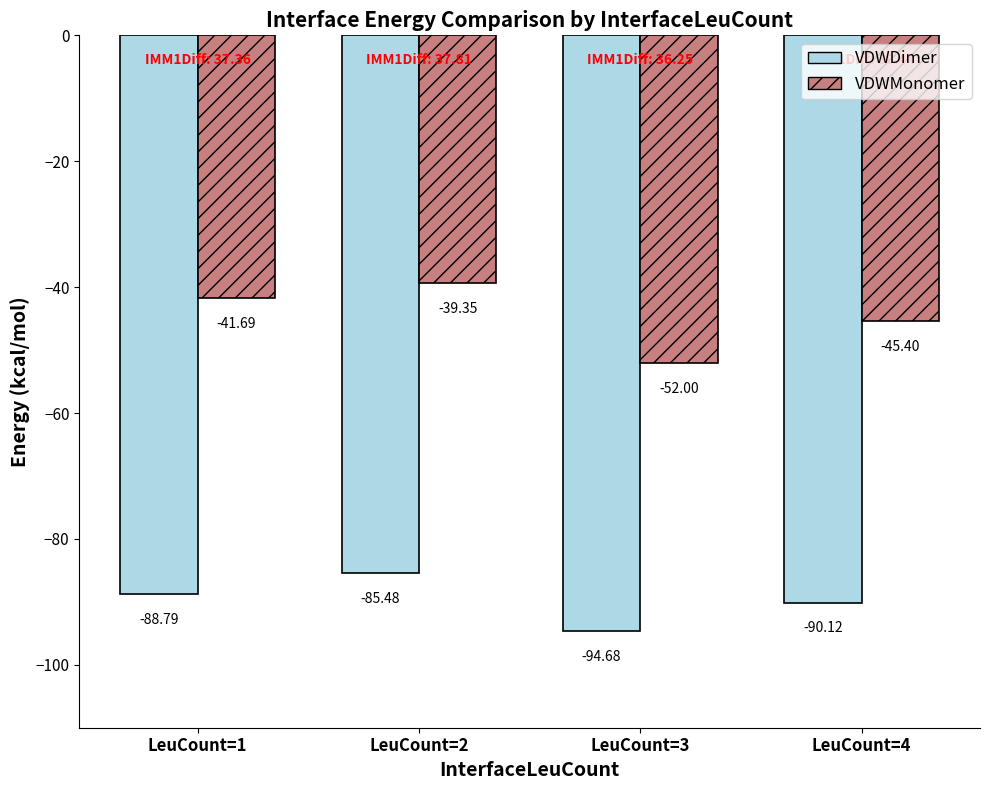

What is the difference between the highest and lowest values at LeuCount=4?

44.7